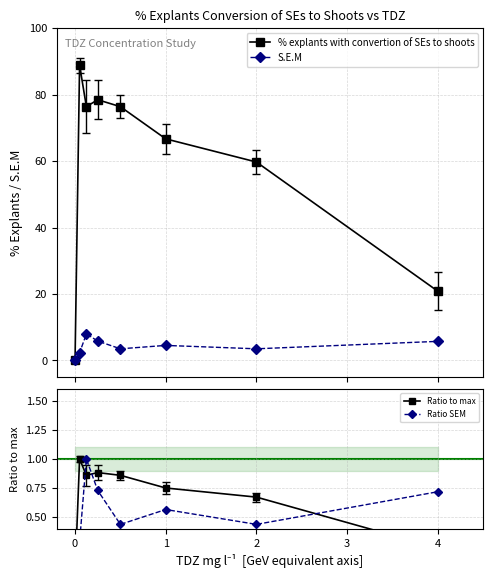

True or false: % explants with convertion of SEs to shoots has more than 0 interior local peaks.

True